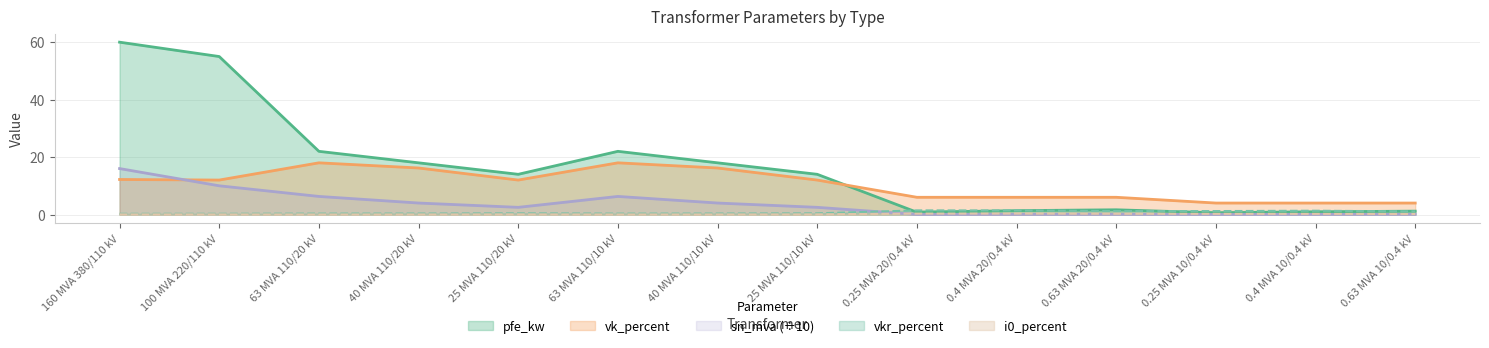

Does the chart display data point markers on the line(s)?

No